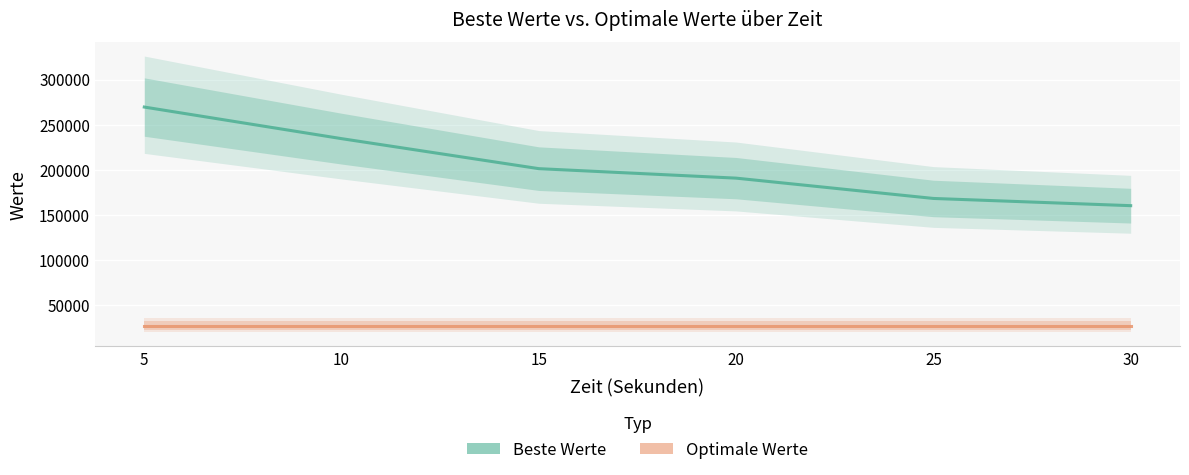

Rank the categories by Optimale Werte value from highest to lowest.

5, 10, 15, 20, 25, 30